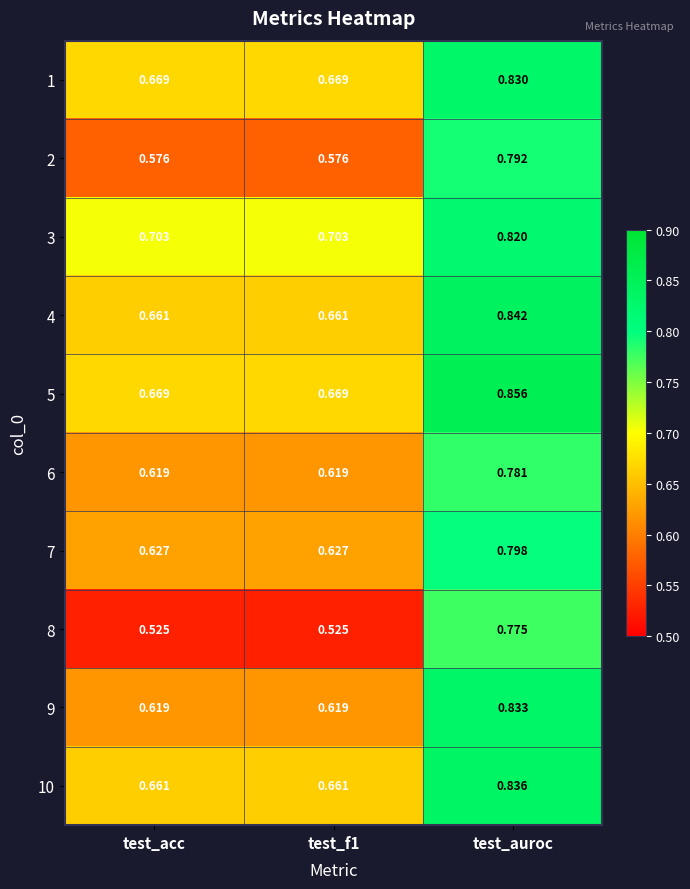

At which category is the sum across all series the highest?

test_auroc